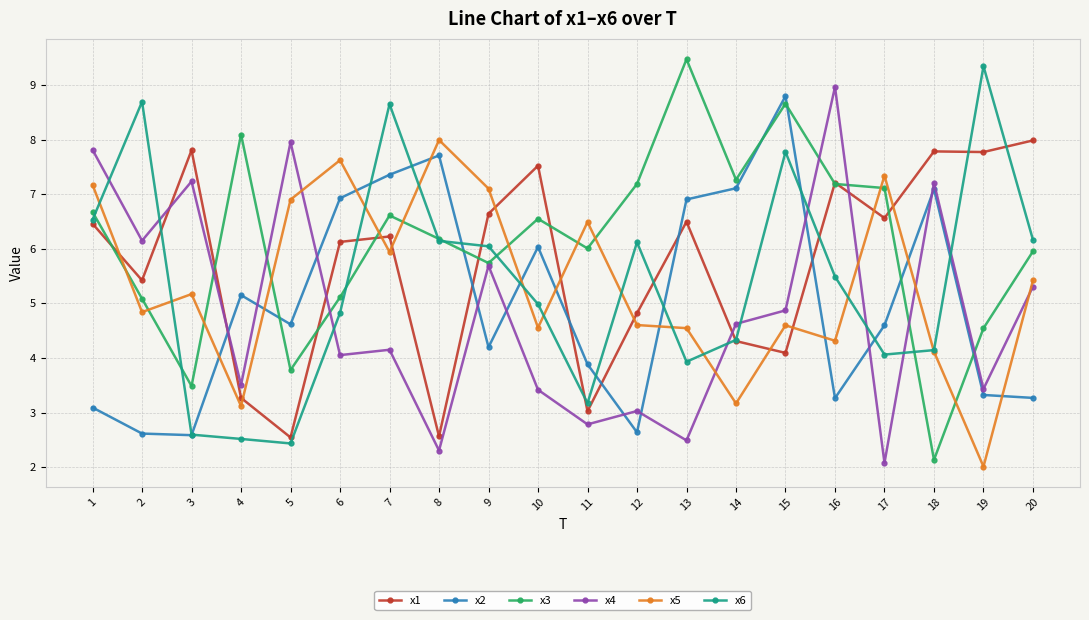

What is the lowest value of the x5 series?

2.0